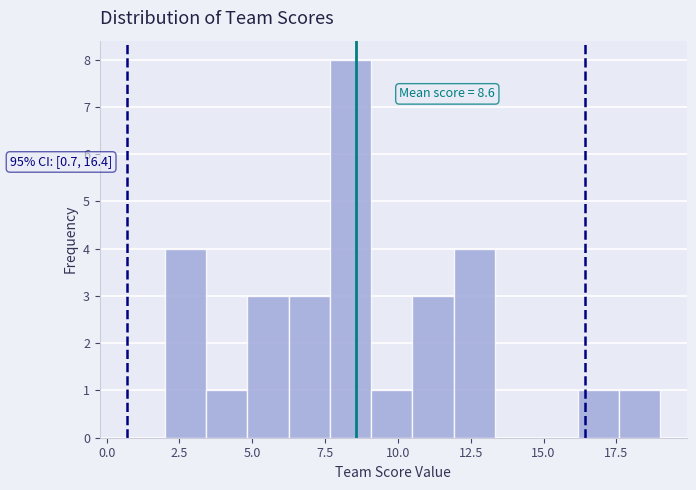

Around what value on the x-axis is the tallest bar? Give the approximate position of its centre, as read against the axis.

8.5